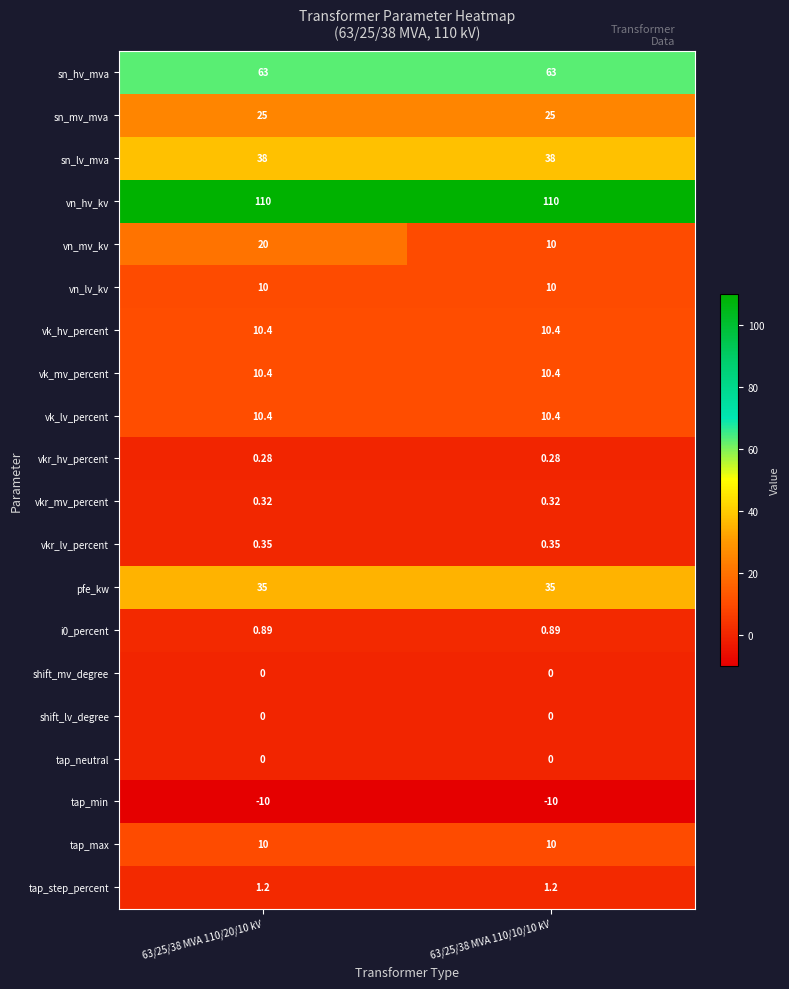

Is the value of shift_lv_degree at 63/25/38 MVA 110/10/10 kV greater than the value of sn_lv_mva at 63/25/38 MVA 110/20/10 kV?

No